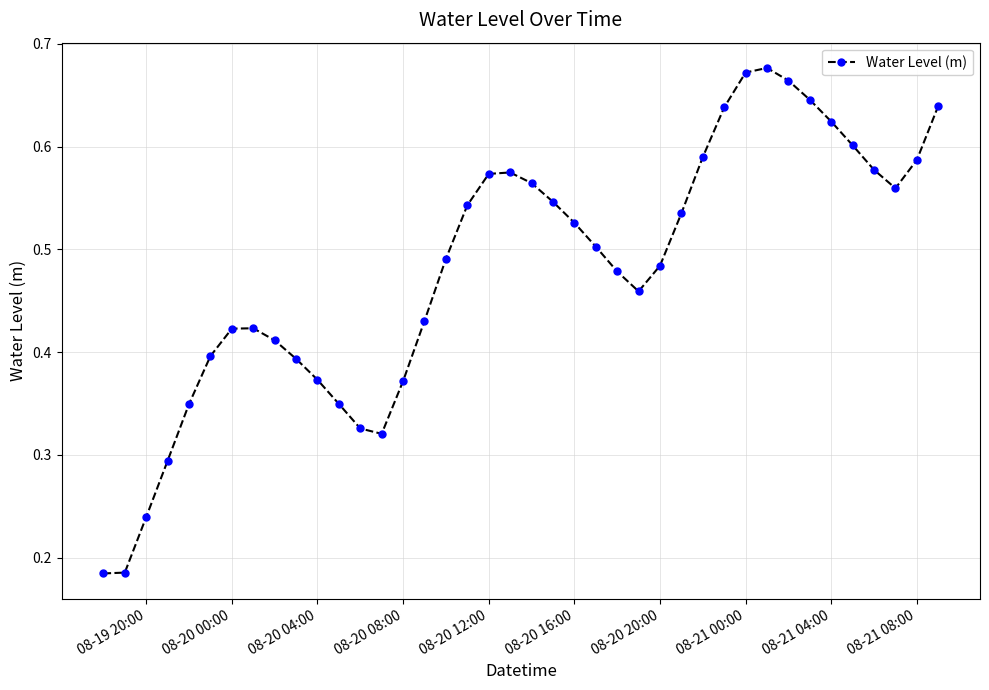

Count the values in the range 0 to 1.

40